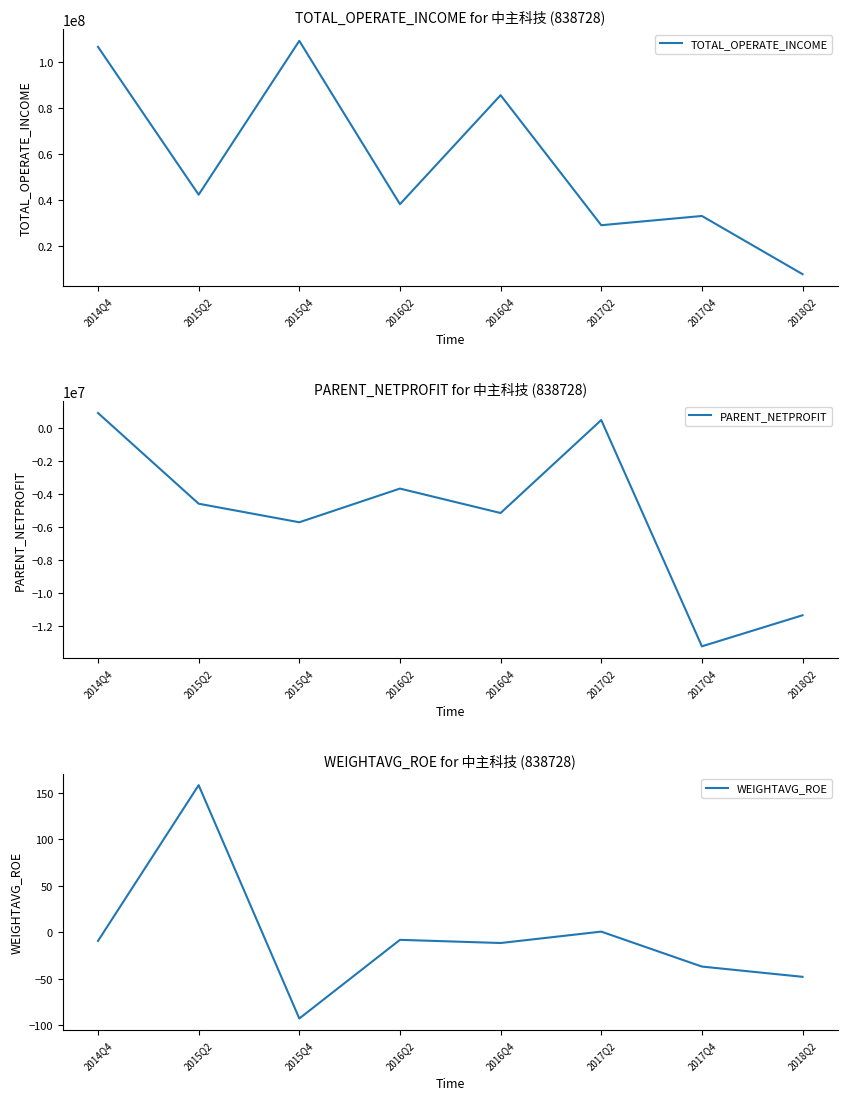

What is the sum of the TOTAL_OPERATE_INCOME values at 2016Q4 and 2015Q2?

127773033.9